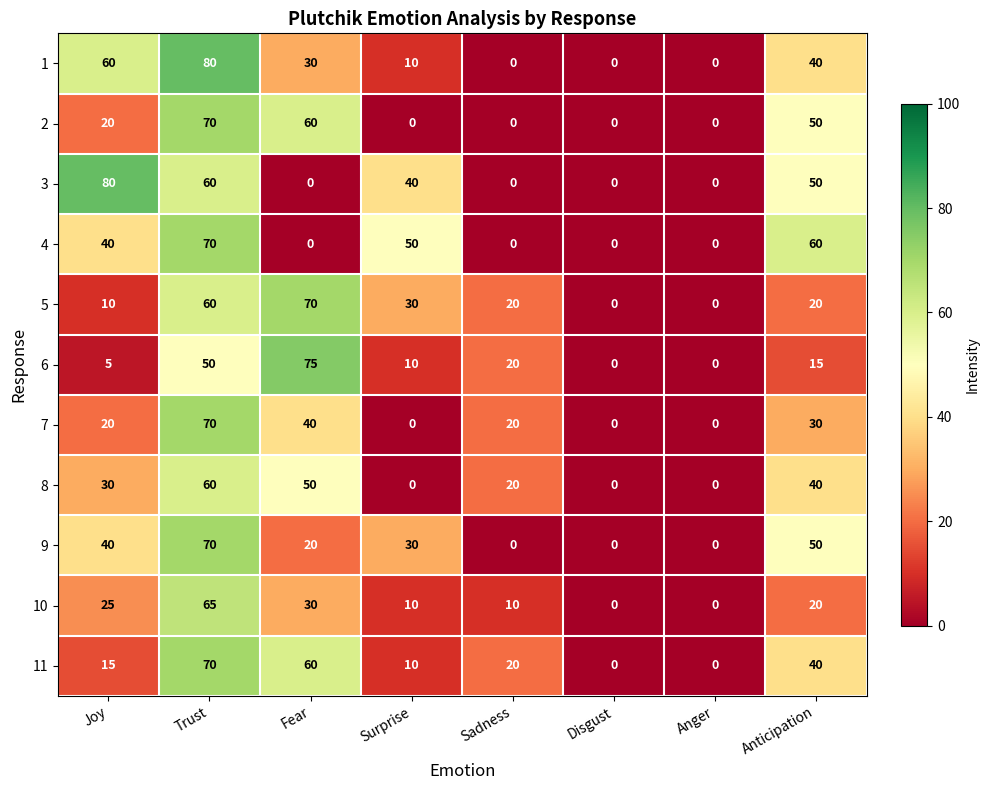

What is the average value of the 5 series?

26